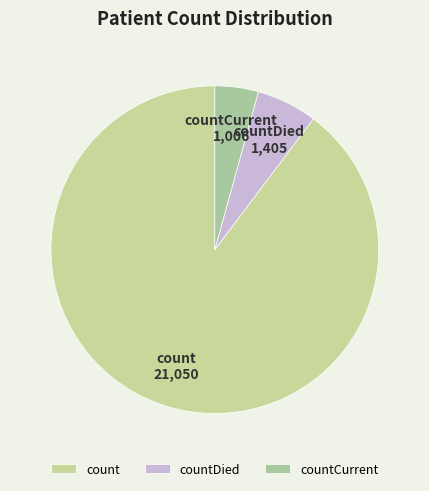

Approximately how many times larger is the value at count compared to countDied?

15.0